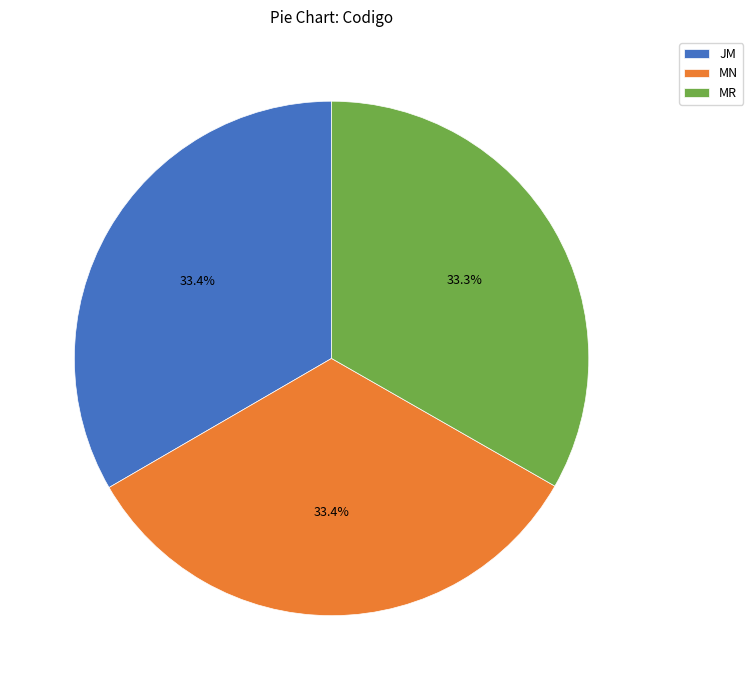

The MN slice represents 22% of the pie. True or false?

False